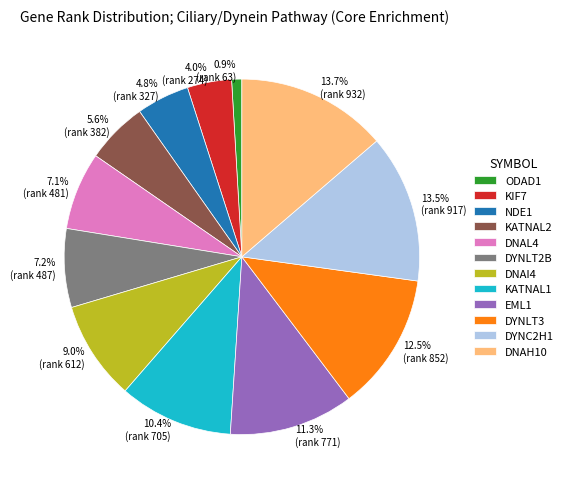

What portion of the pie excludes 9.0% (rank 612)?

91.0%